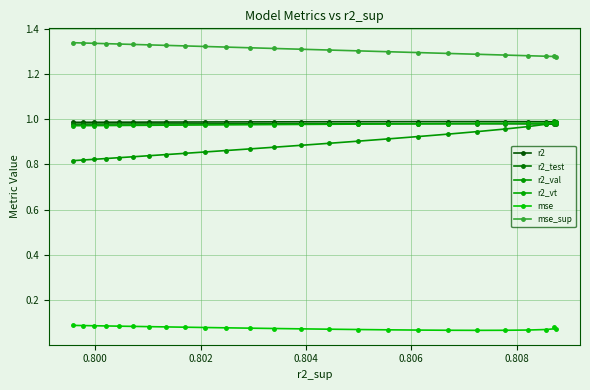

Count the number of categories in the chart.

25